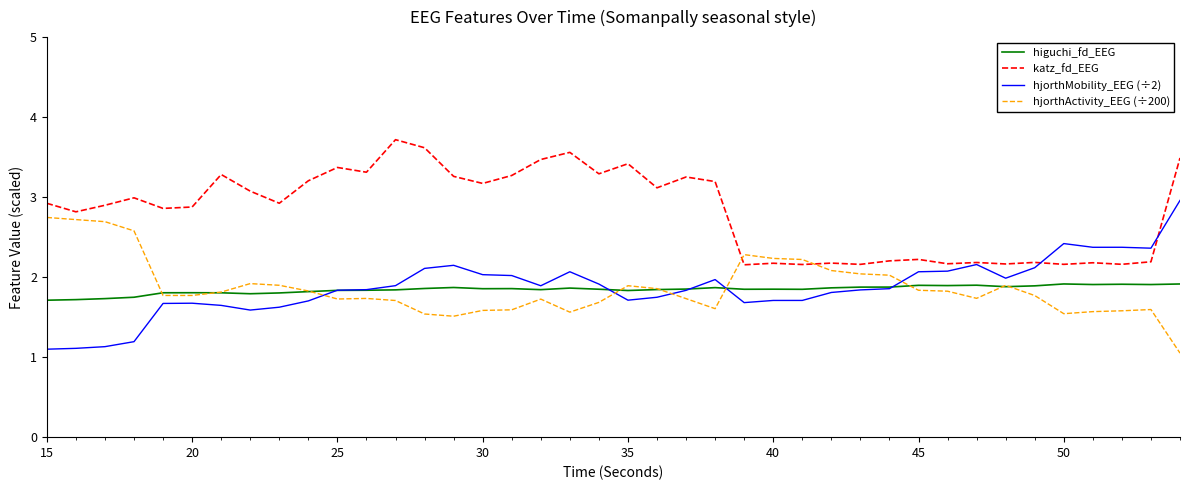

Does the chart display data point markers on the line(s)?

No